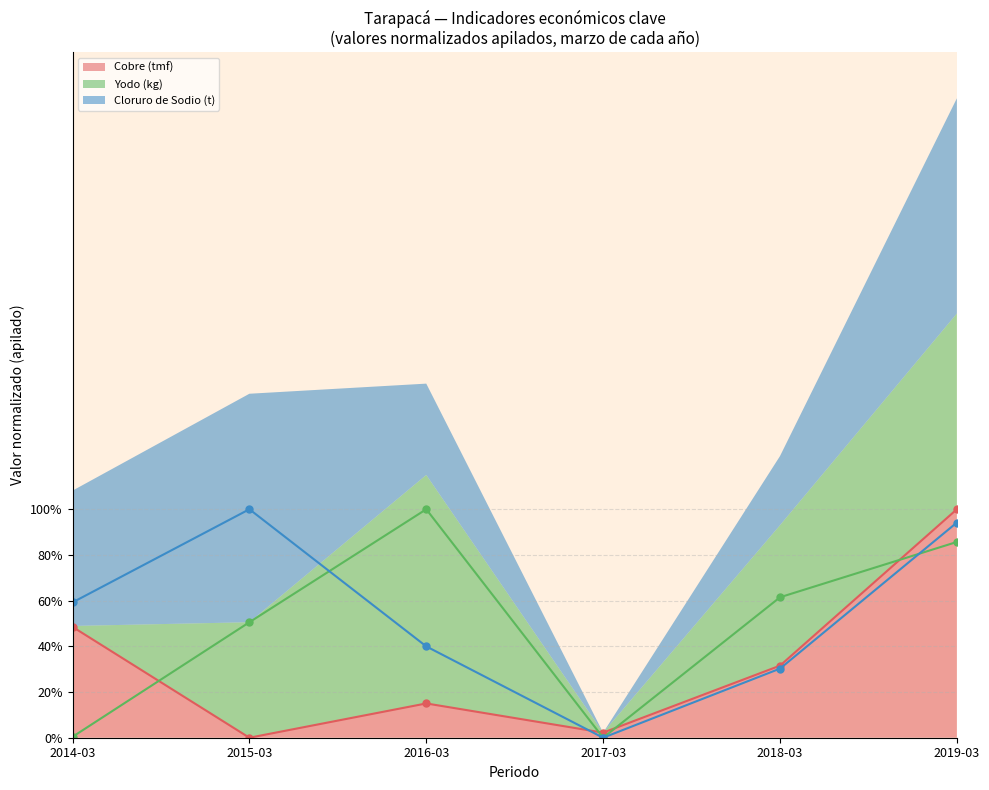

List the labels in order of Cobre (tmf) value, largest first.

2019-03, 2014-03, 2018-03, 2016-03, 2017-03, 2015-03